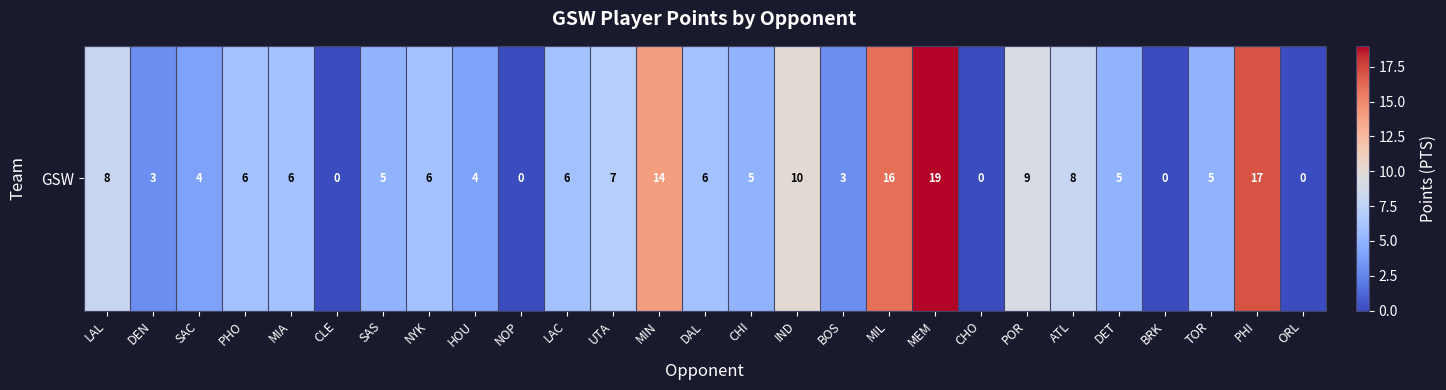

At which category does the chart reach its minimum across all series?

CLE